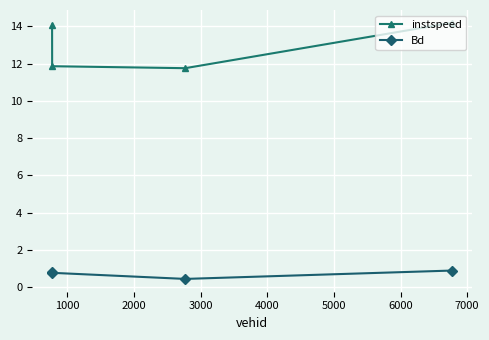

How many lines are shown in the chart?

2